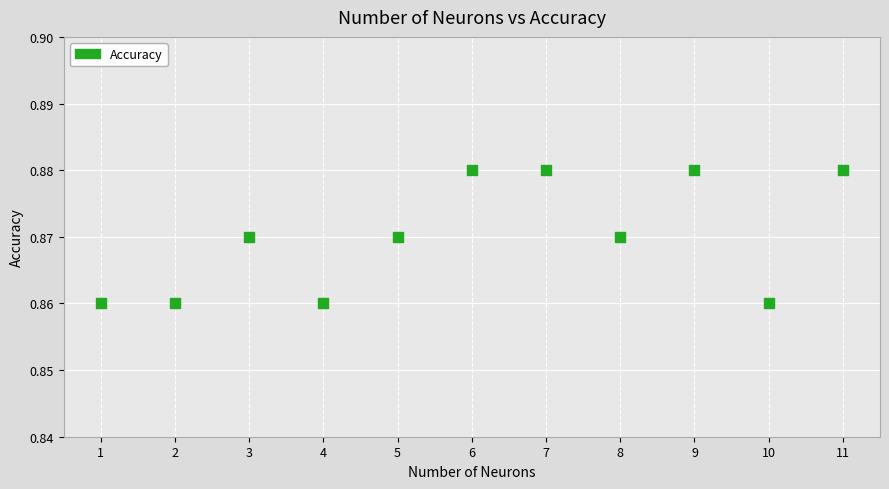

What is the range of X values (max minus min)?

10.0